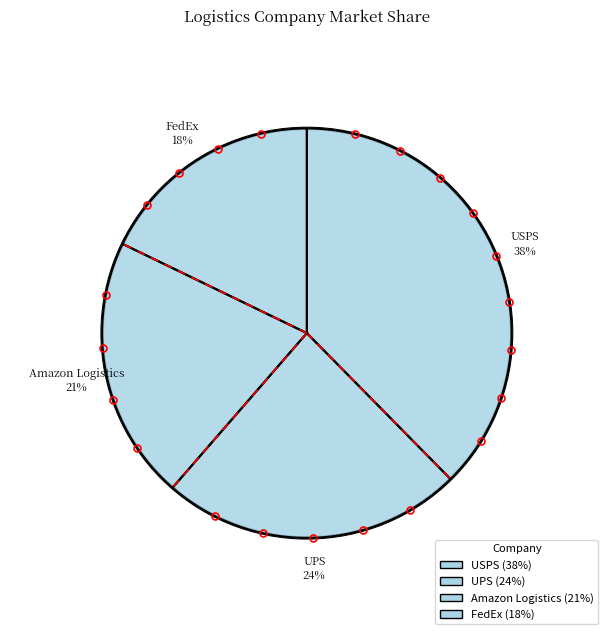

What is the change in value from USPS to UPS?

-0.1